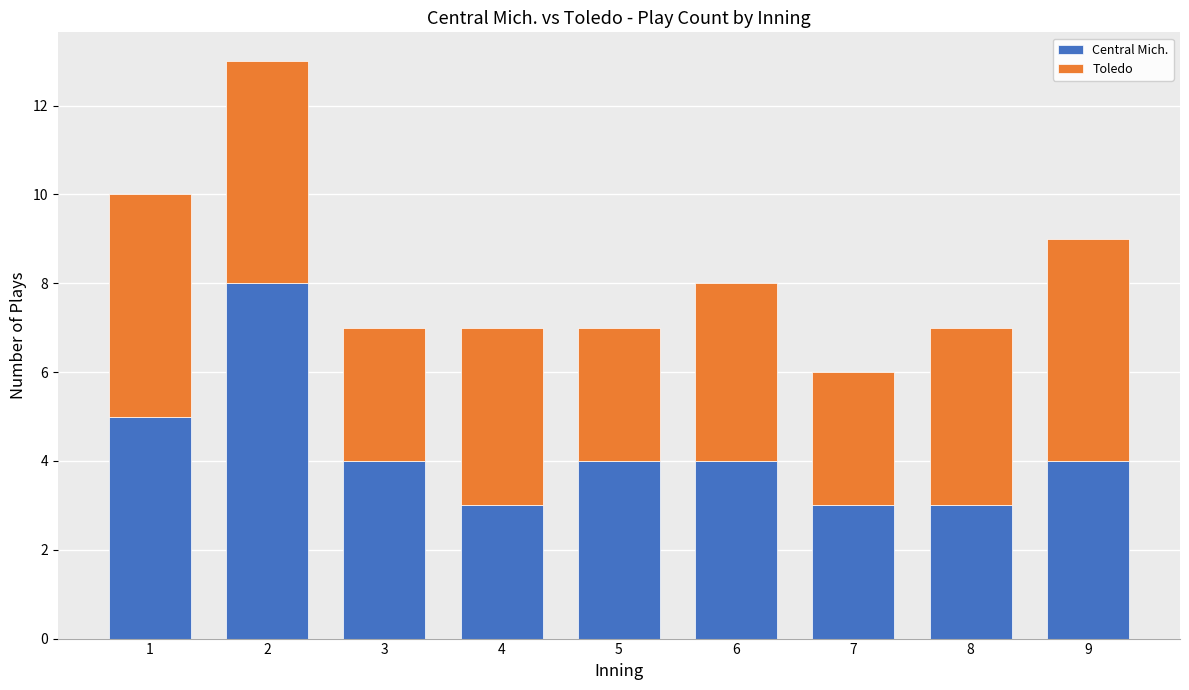

What are all the series names shown in the legend?

Central Mich., Toledo